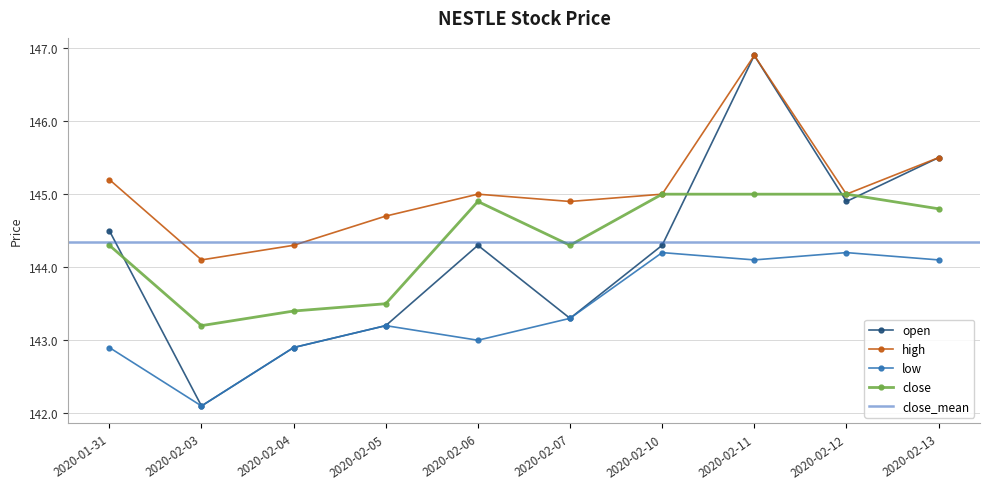

Where is low nearest to the value 143?

2020-02-06